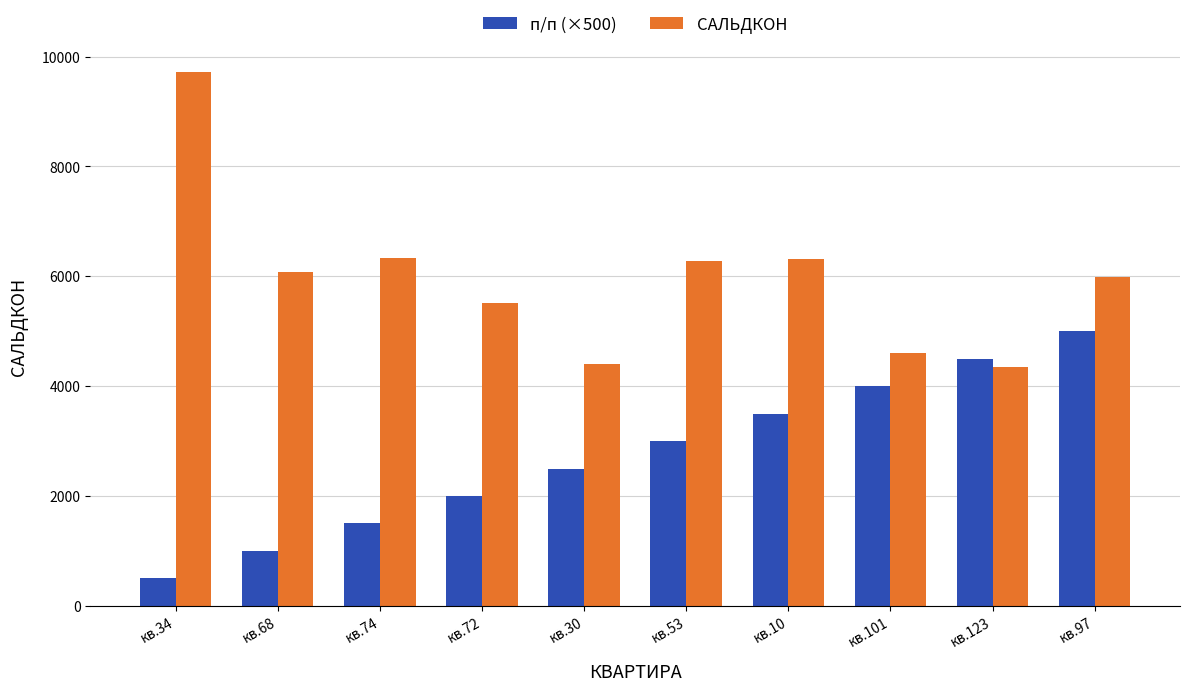

The value of п/п (×500) at кв.10 is 3500.0. True or false?

True